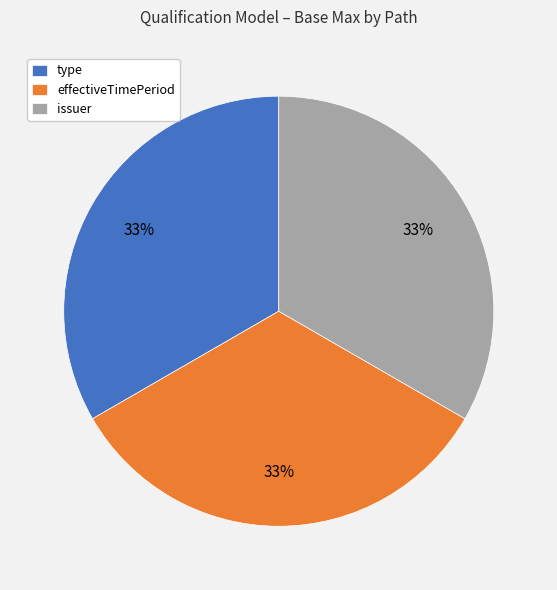

True or false: effectiveTimePeriod accounts for 46% of the total.

False